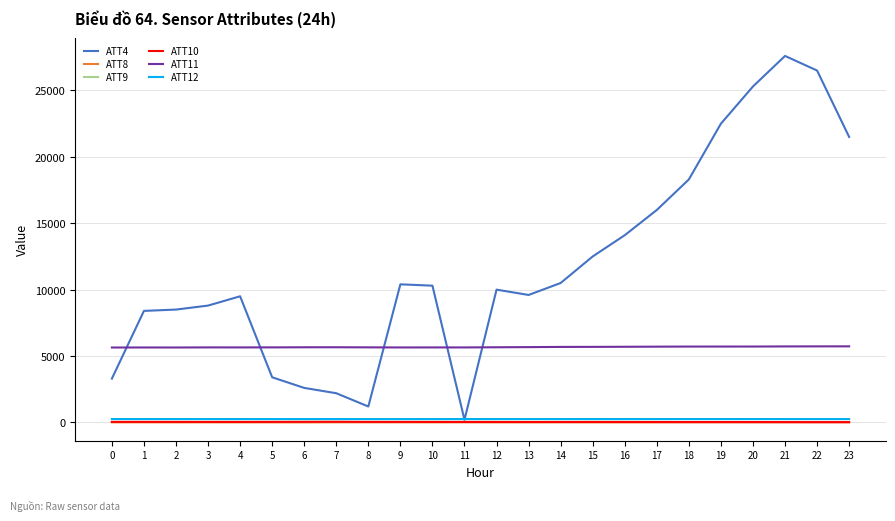

Which category has the highest value in the ATT4 series?

21